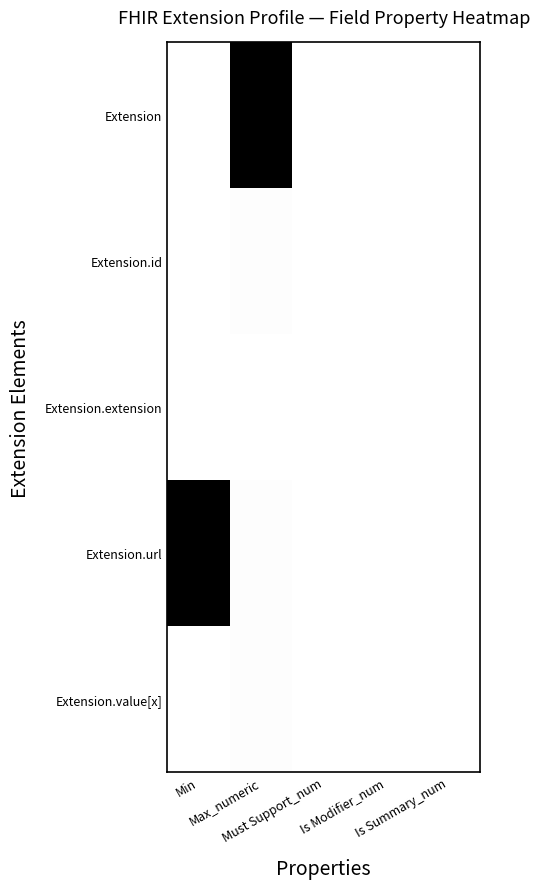

At which category is the sum across all series the highest?

Max_numeric